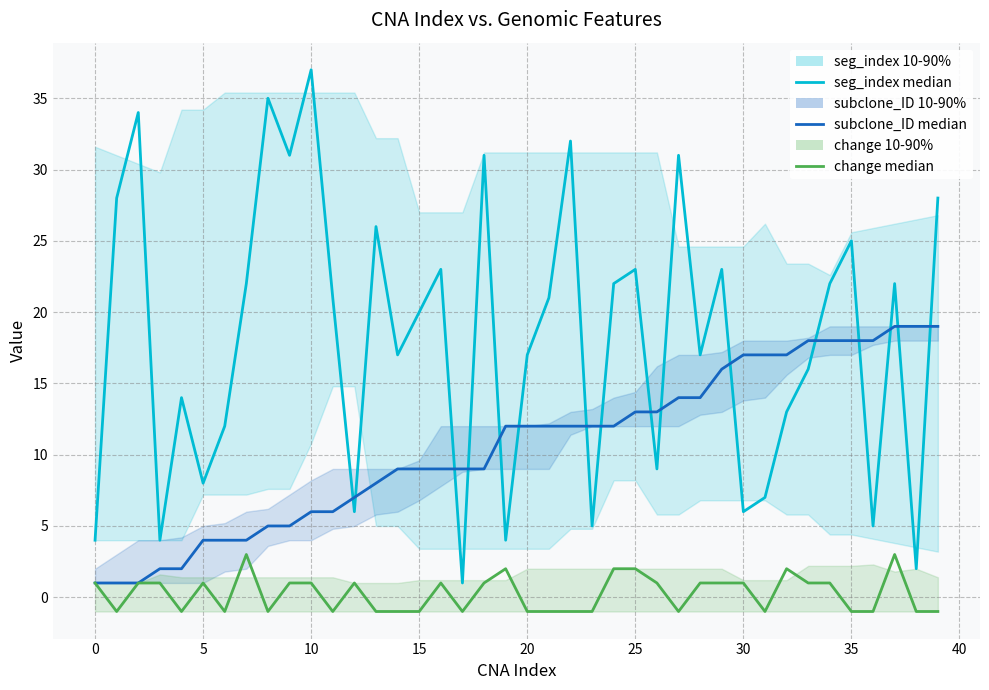

What is the label of the 8th point from the right?

32